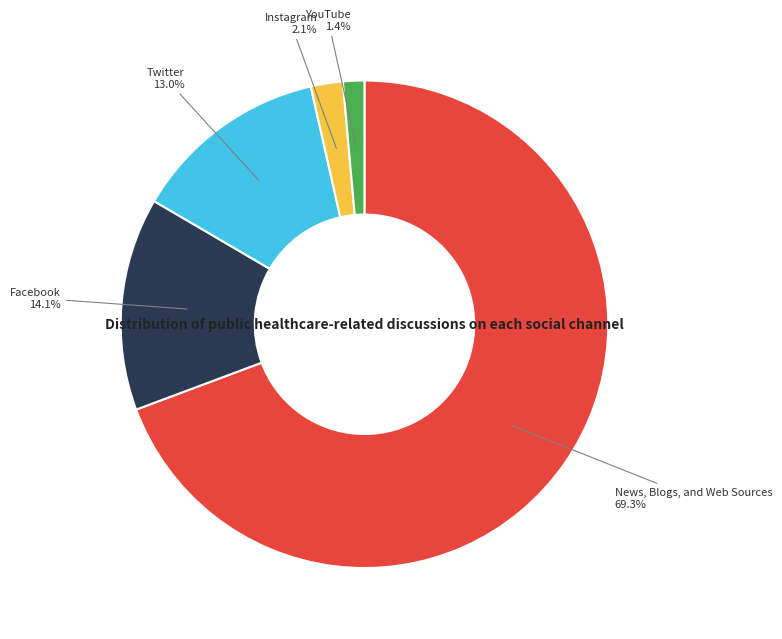

What is the ratio of the value at Facebook to the value at Instagram?

6.7